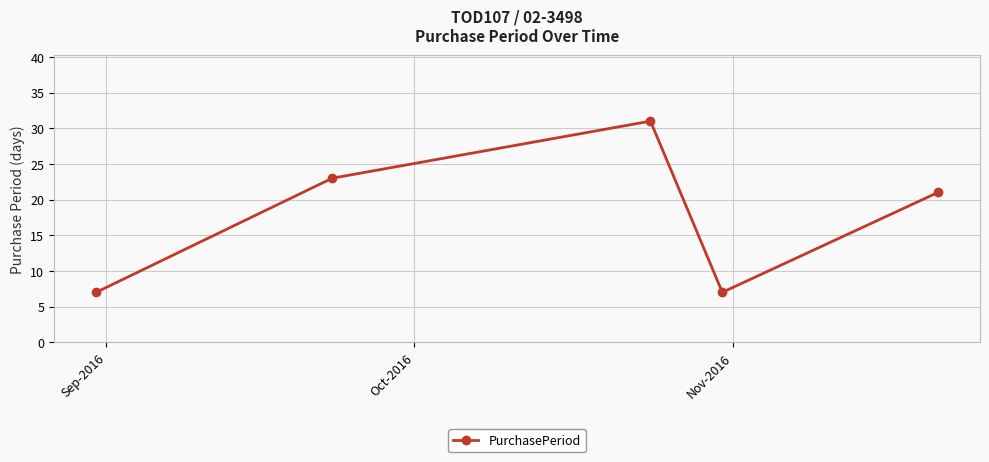

What is the minimum value shown in the chart?

7